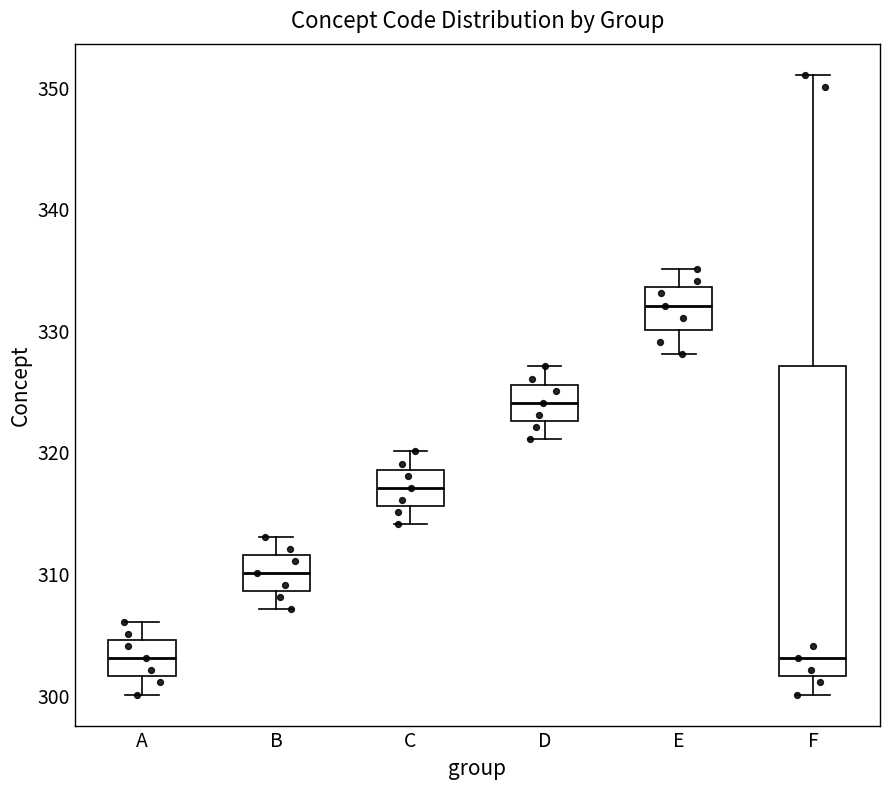

Comparing the boxes themselves (not the whiskers), which one is the tallest?

F